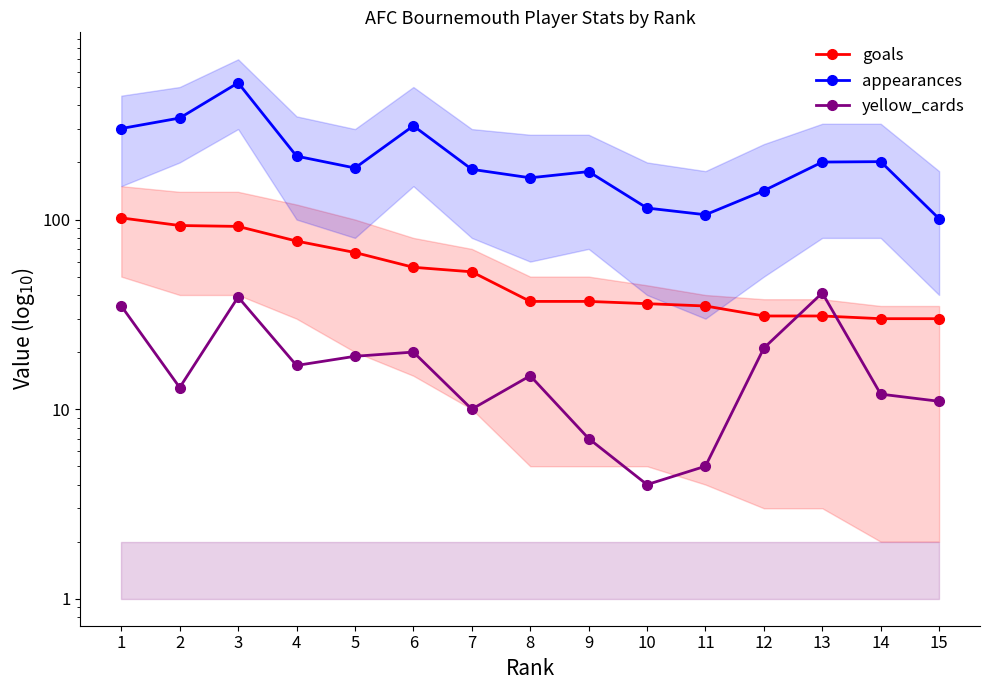

Is it true that yellow_cards equals 17 at 4?

True